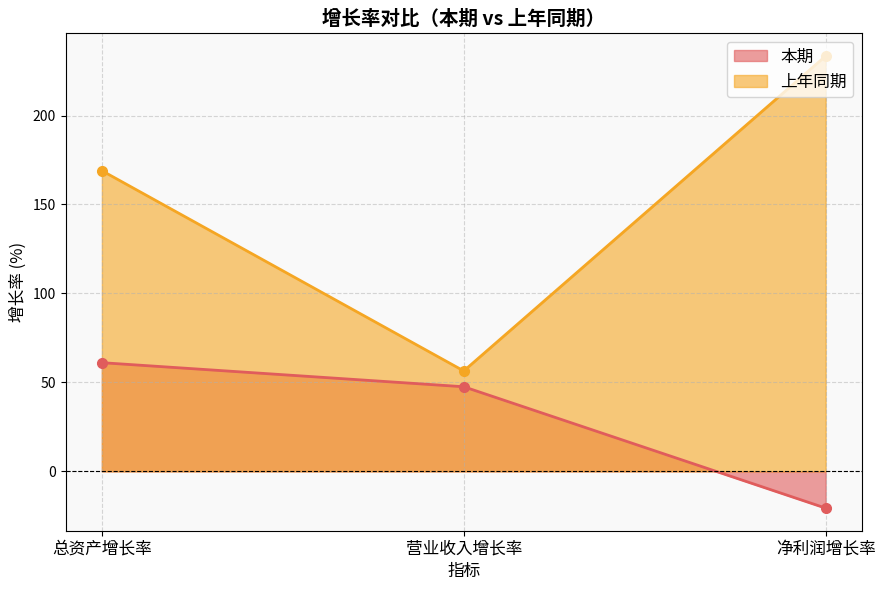

Does the chart have visible grid lines?

Yes